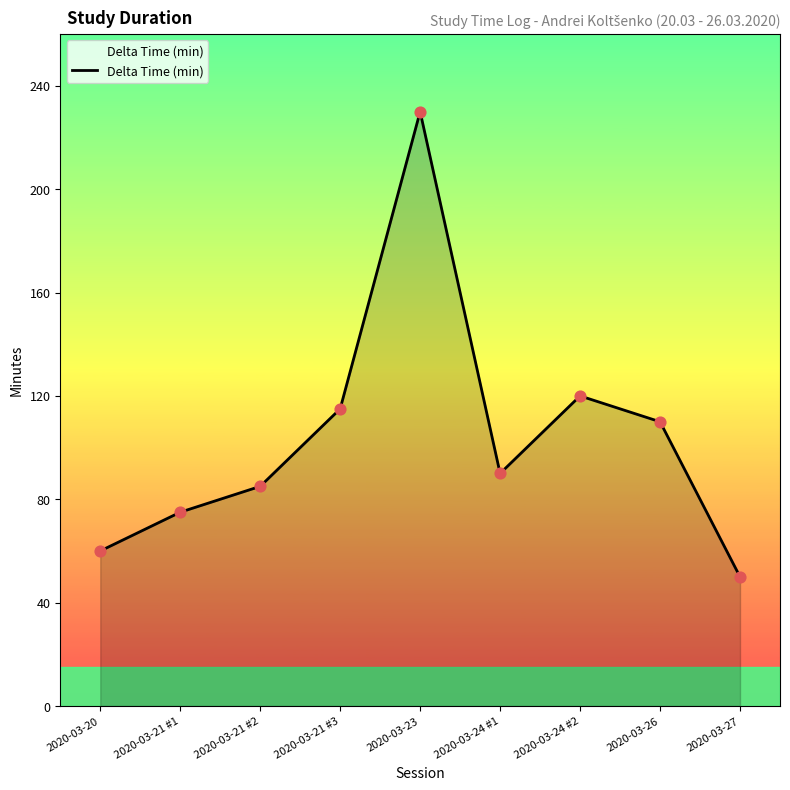

What is the ratio of the value at 2020-03-26 to the value at 2020-03-21 #1?

1.5